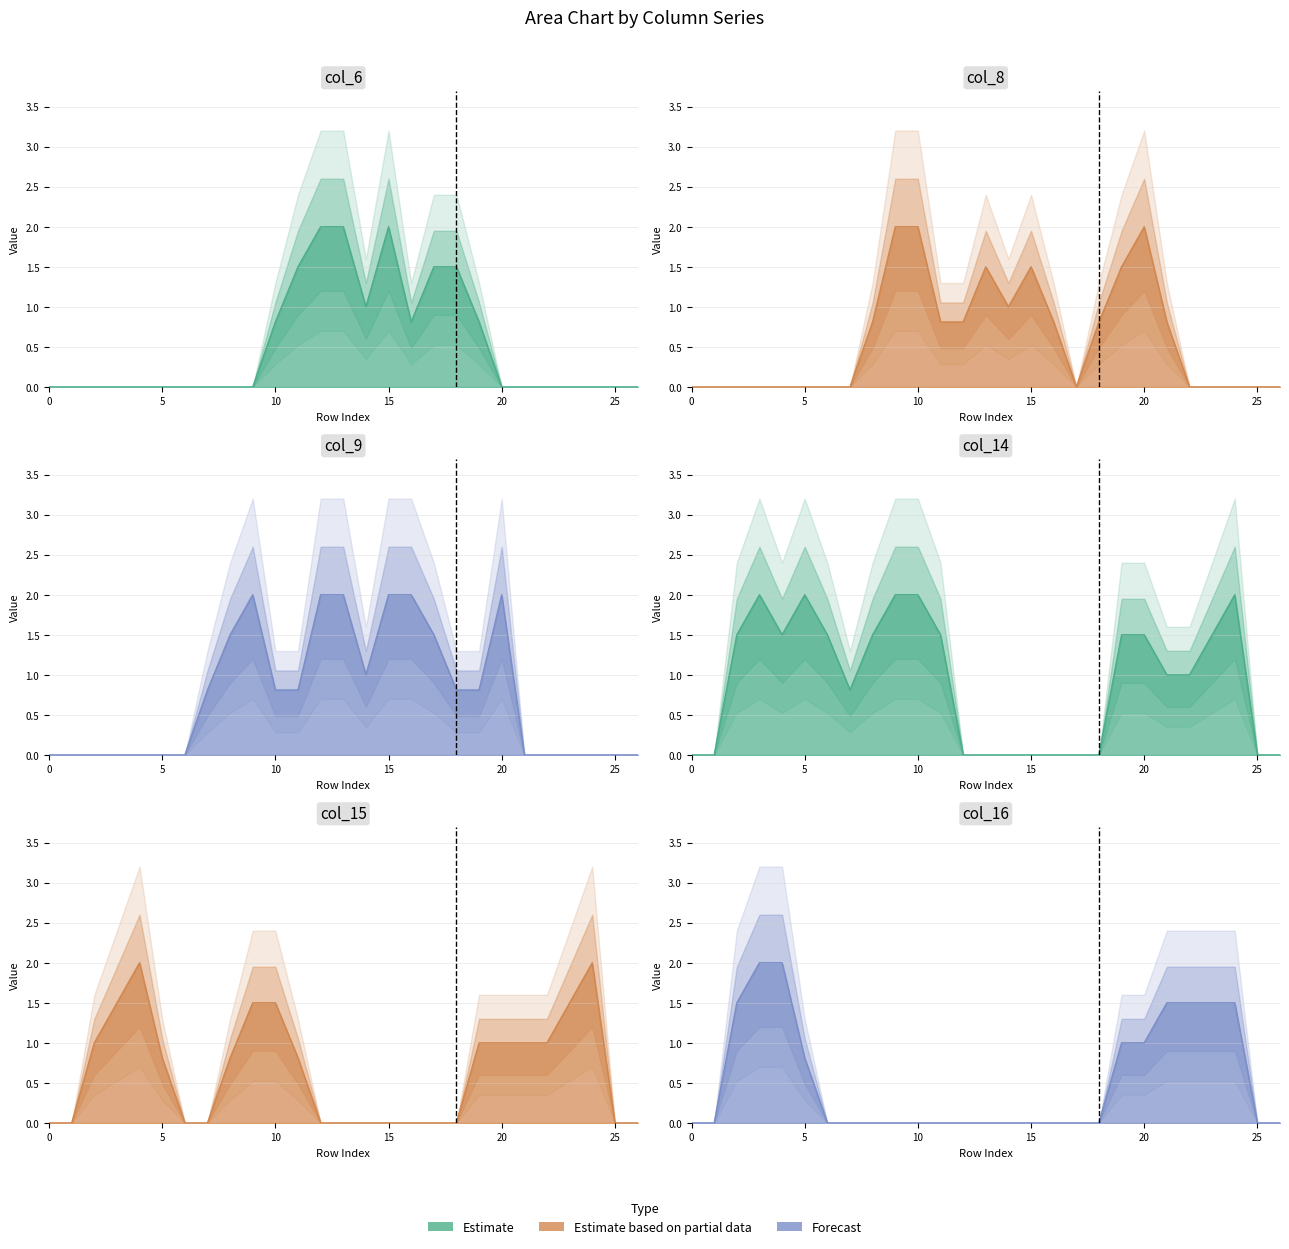

What is the average value of the col_9 line series?

0.7